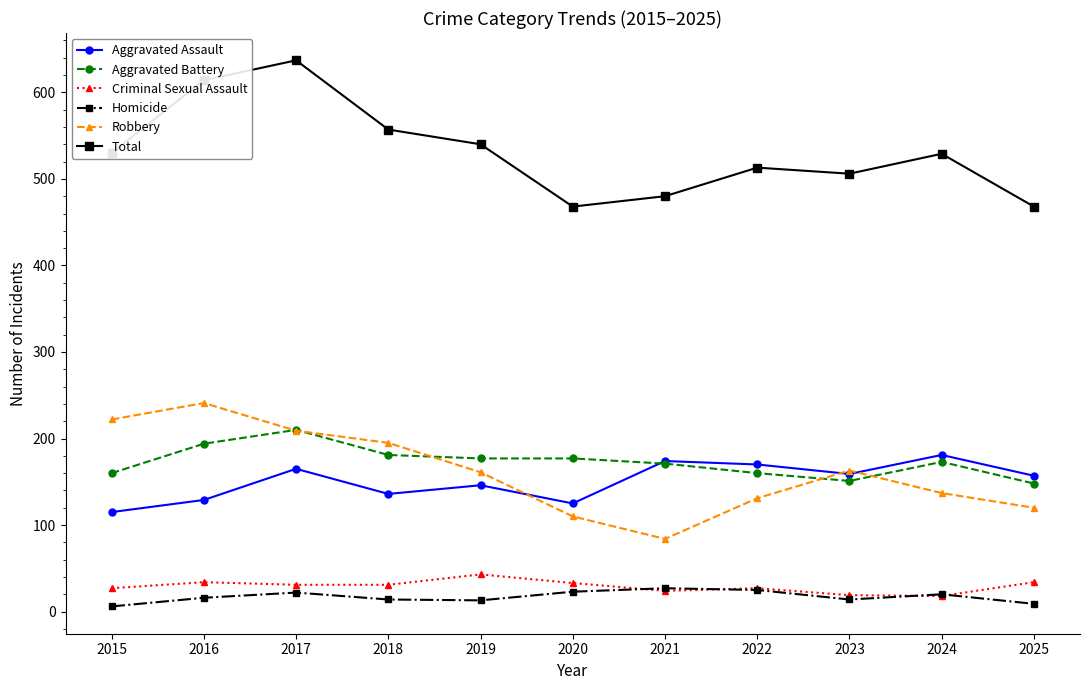

True or false: Criminal Sexual Assault and Total cross at least once.

False